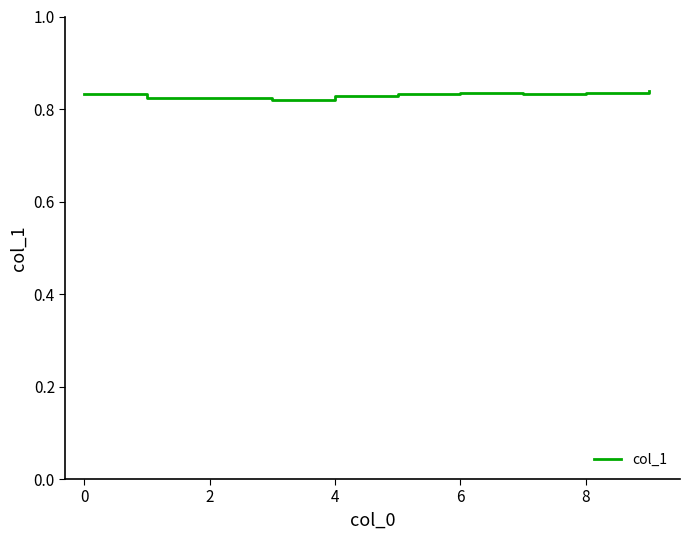

Count the number of categories in the chart.

10